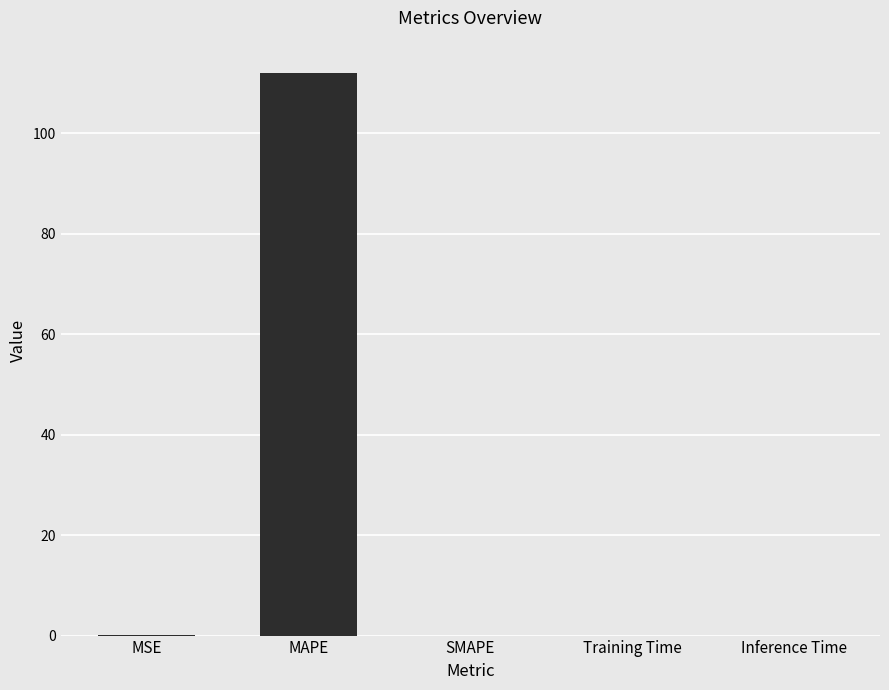

Which has a higher value, MAPE or Inference Time?

MAPE